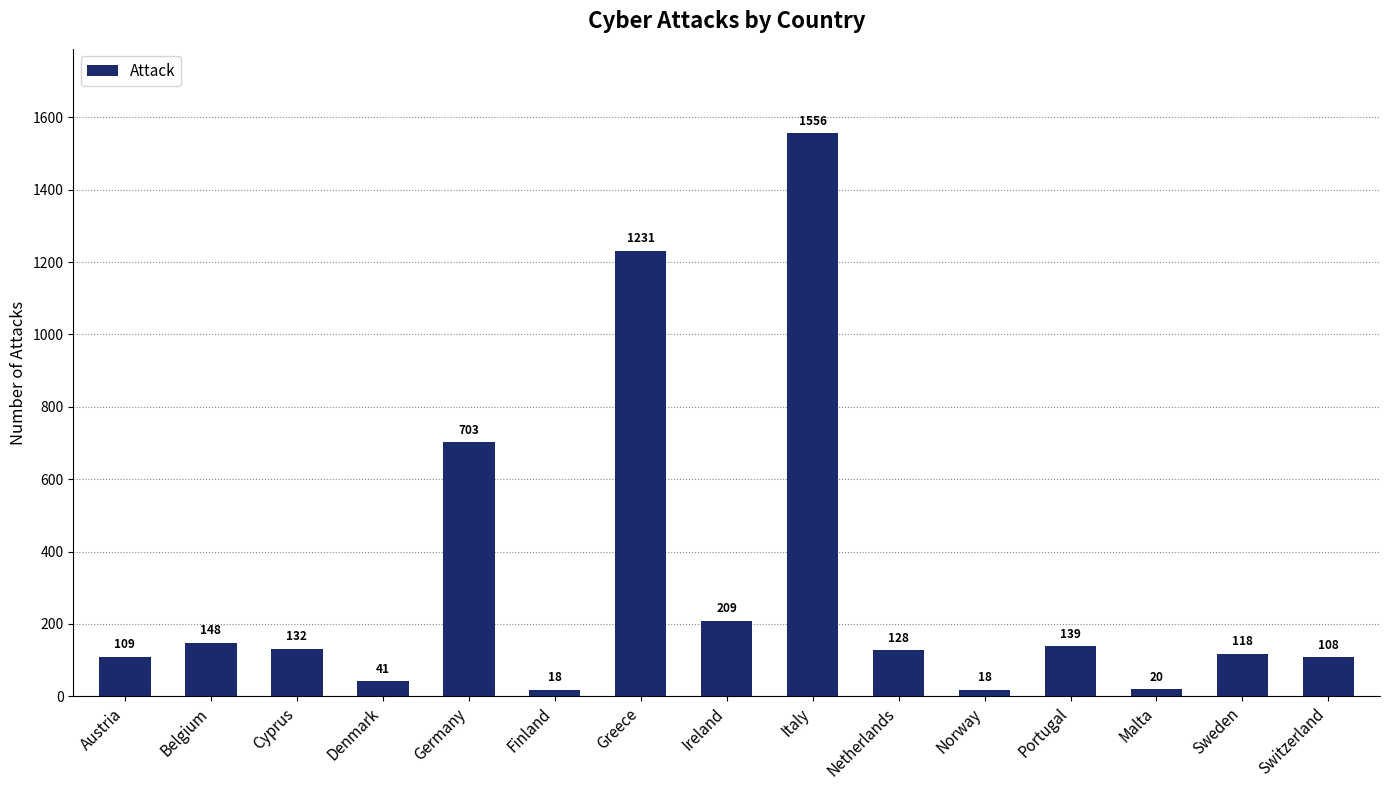

What is the difference between the second highest and second lowest values?

1213